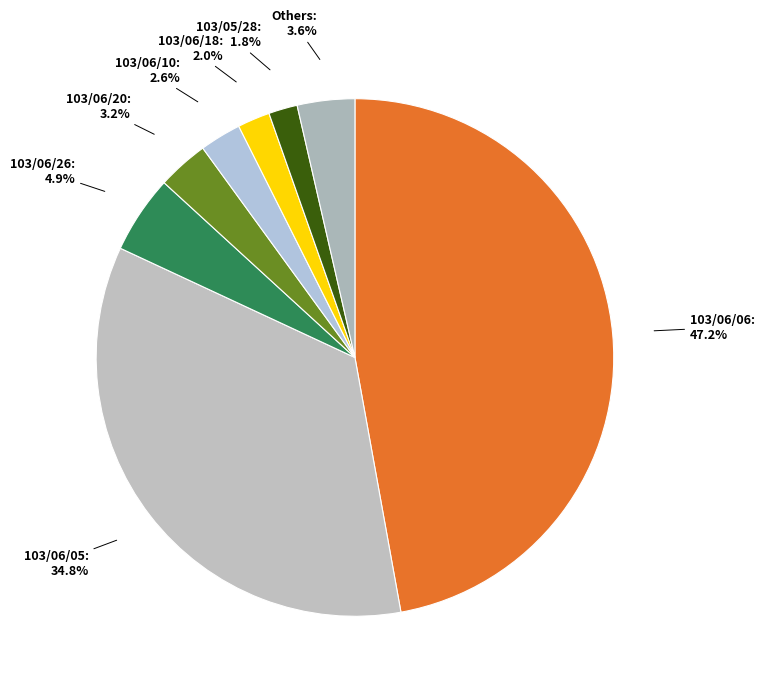

Which category has the biggest portion of the pie?

103/06/06